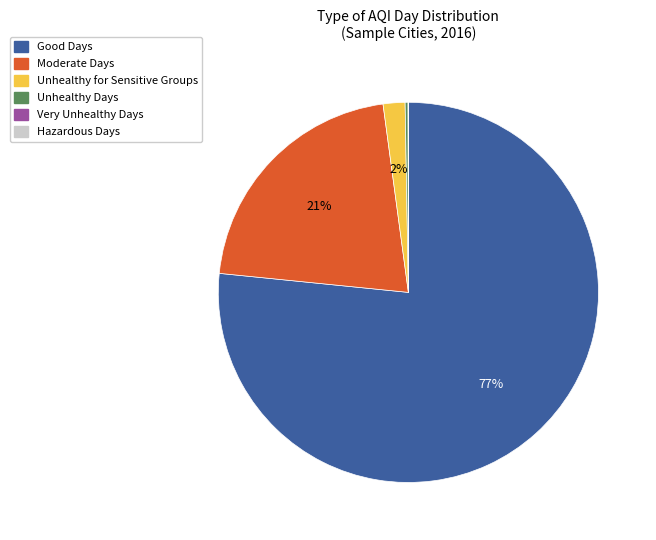

The Unhealthy for Sensitive Groups slice represents 14% of the pie. True or false?

False